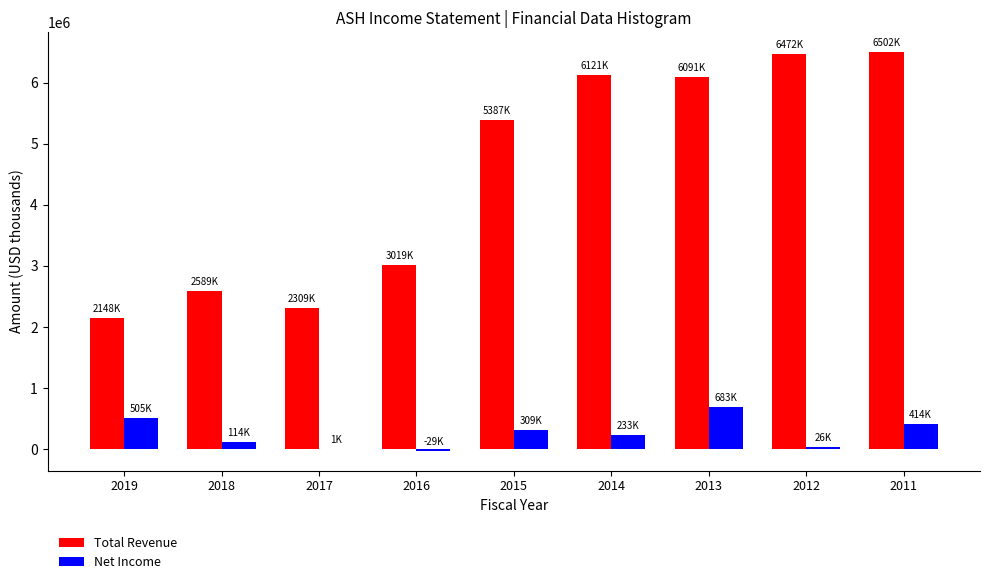

What is the sum of all Total Revenue values?

40638000